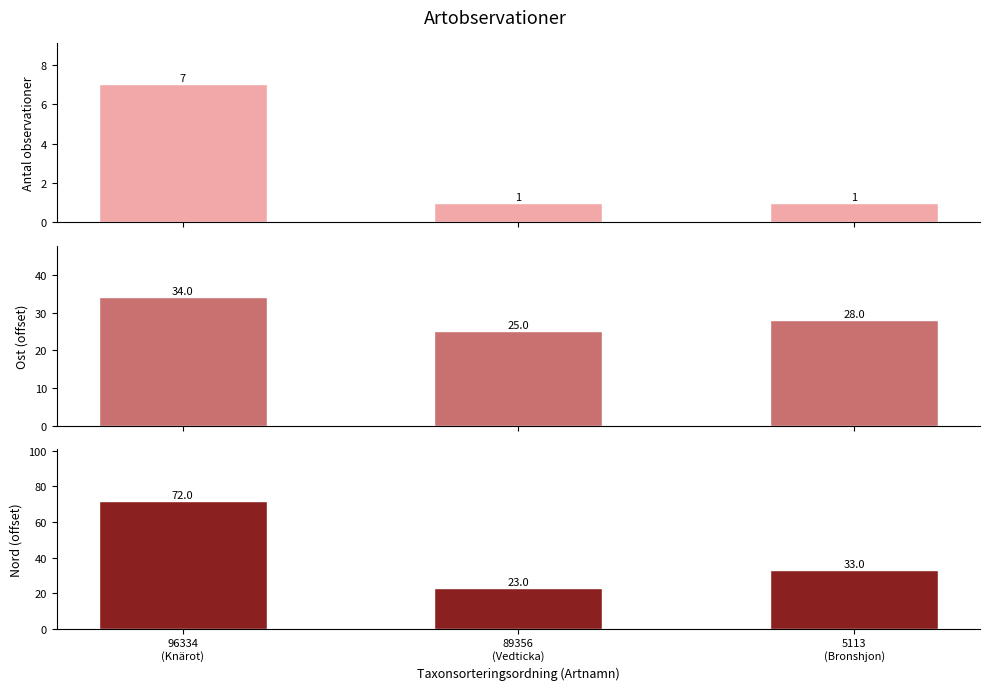

What is the label of the 3rd bar from the right?

96334
(Knärot)